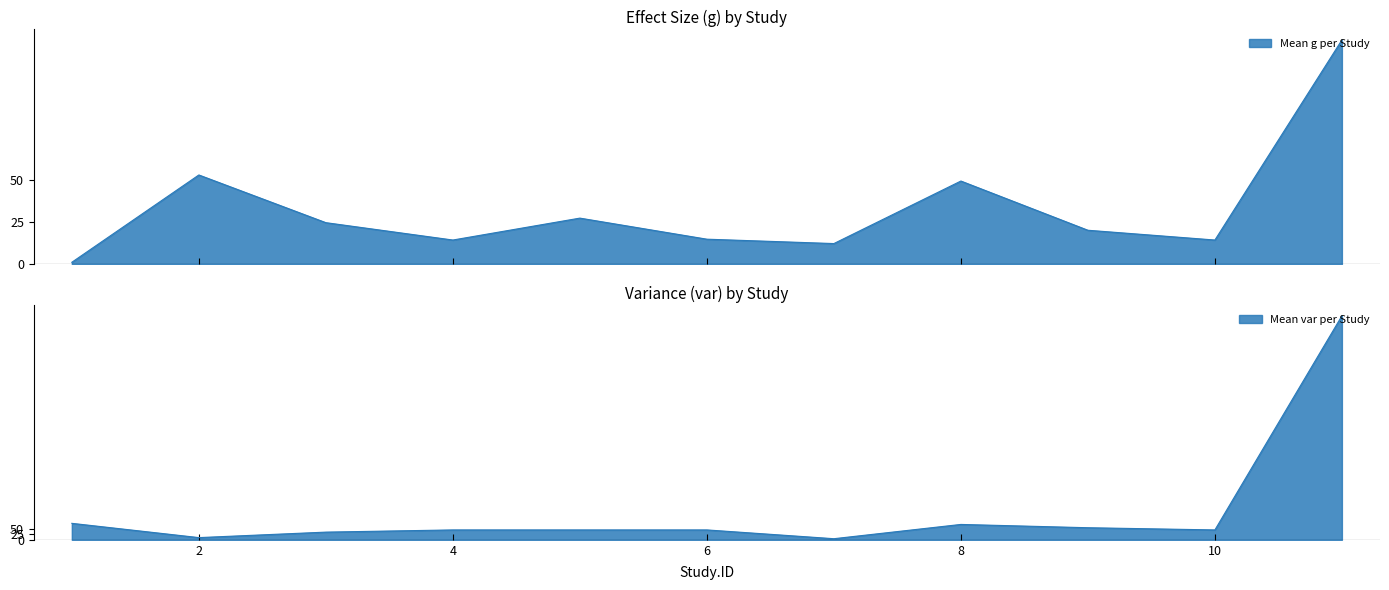

How many interior local valleys does the Mean var per Study series have?

3